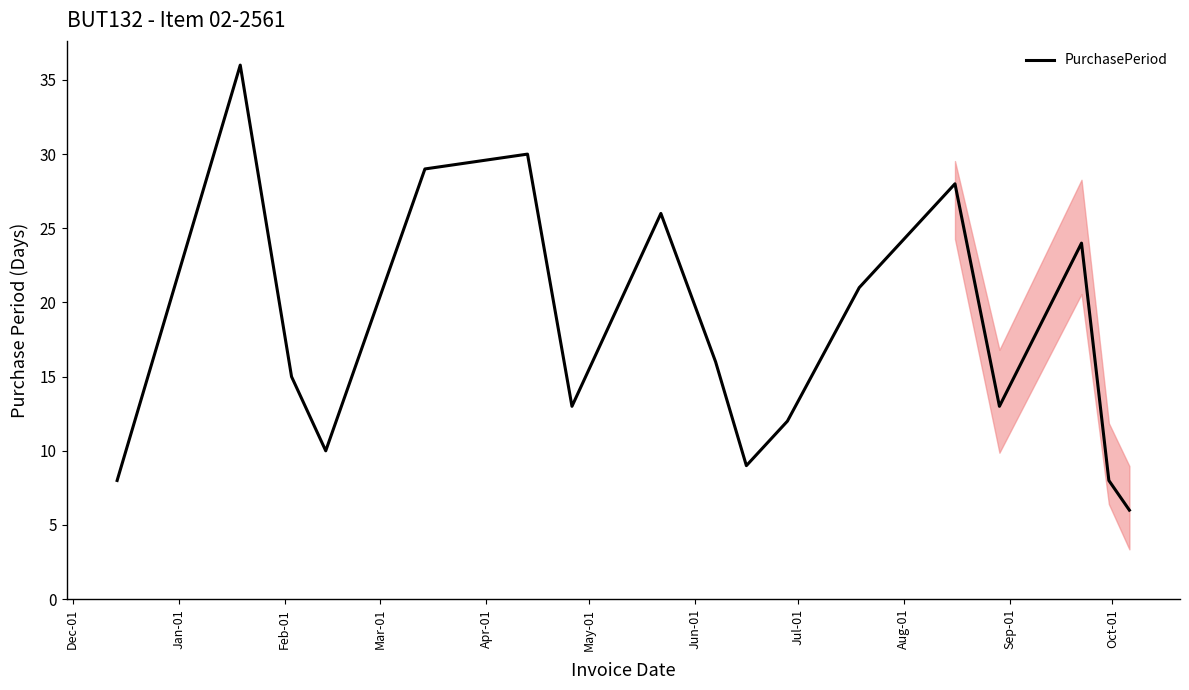

How many interior local valleys (lower than both neighbors) does the data have?

4